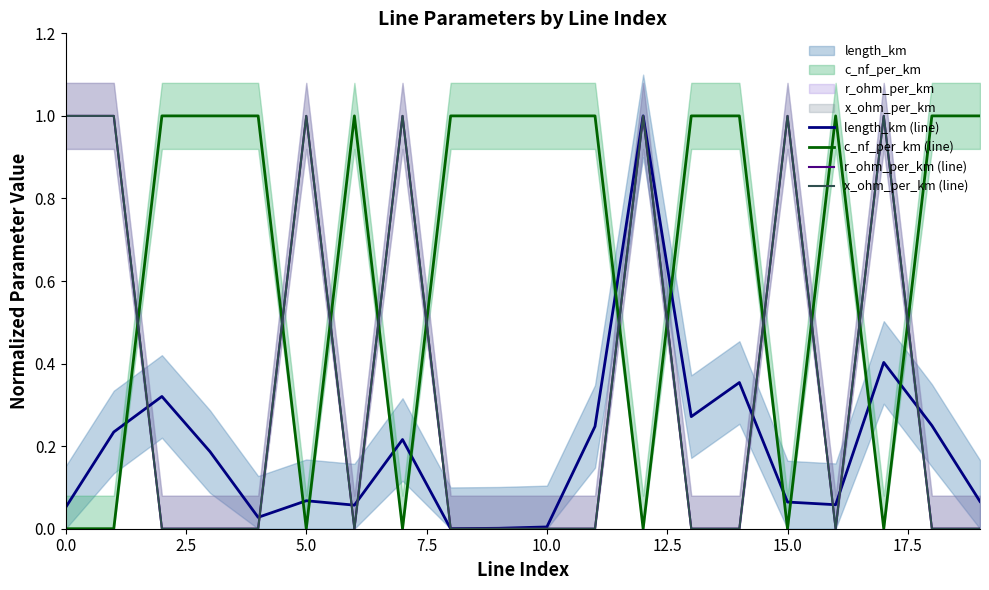

Is it true that length_km (line) equals 0.2 at 2.5?

True